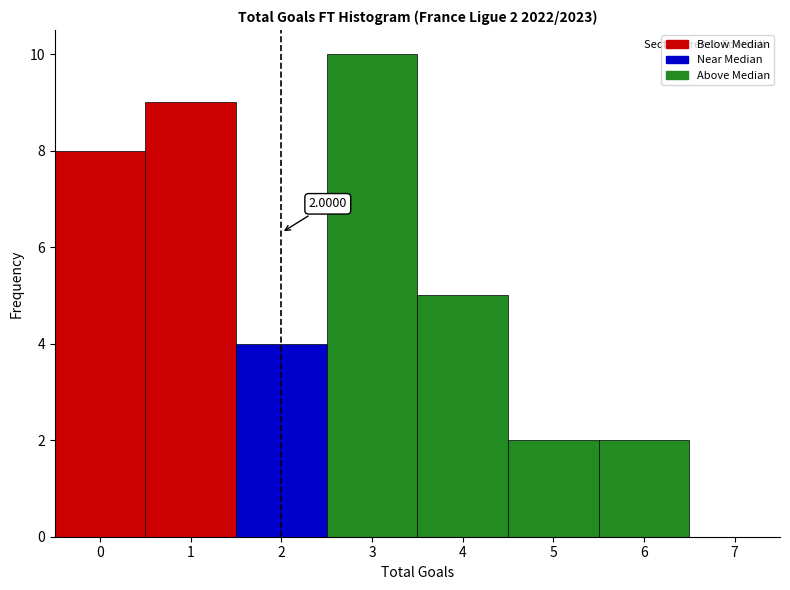

Which range on the x-axis has the tallest bar?

2.5 to 3.5